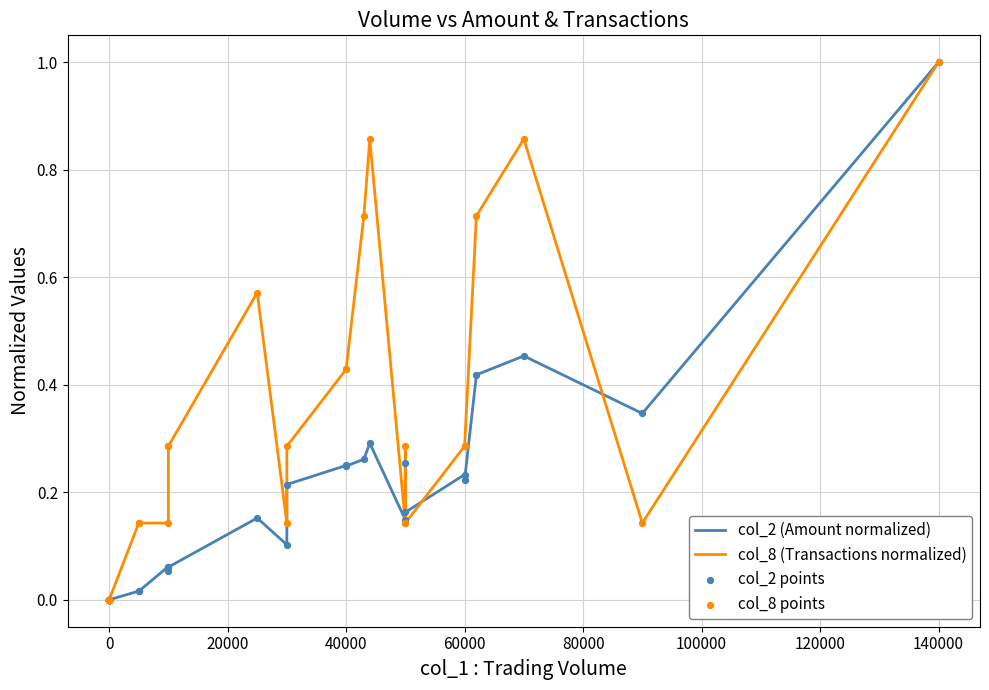

Is the value of col_8 (Transactions normalized) at 0 greater than the value of col_8 points at 32?

No